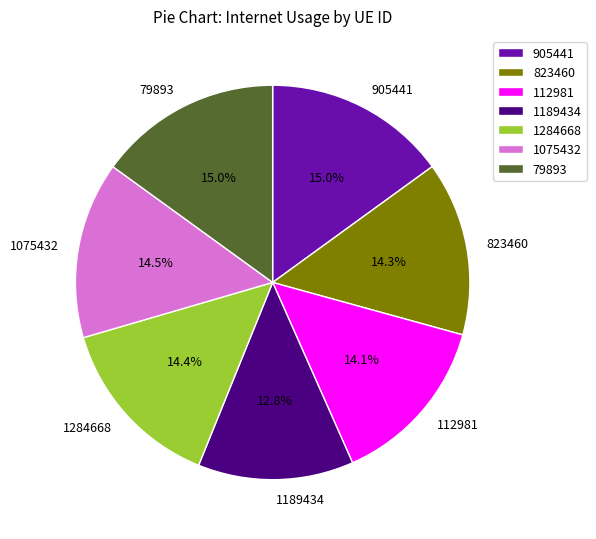

Does 905441 represent more than half of the total?

No